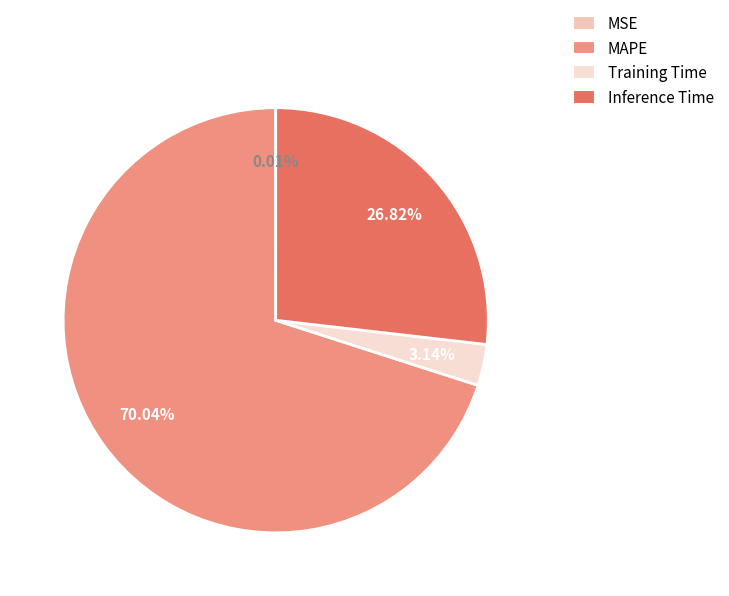

Is it true that Training Time is 3% of the pie?

True